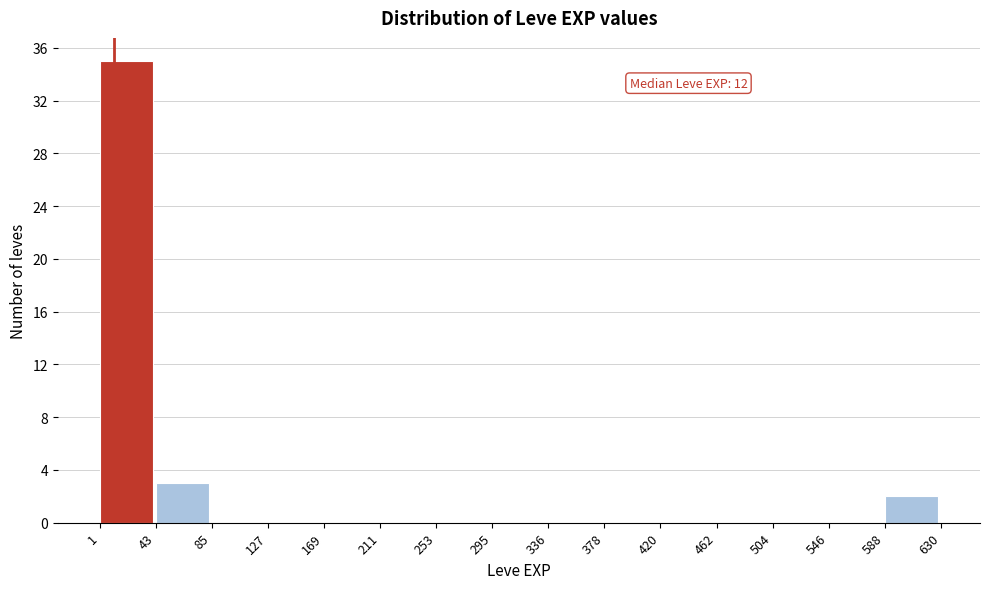

Over which range of the x-axis is the bar tallest?

1 to 43